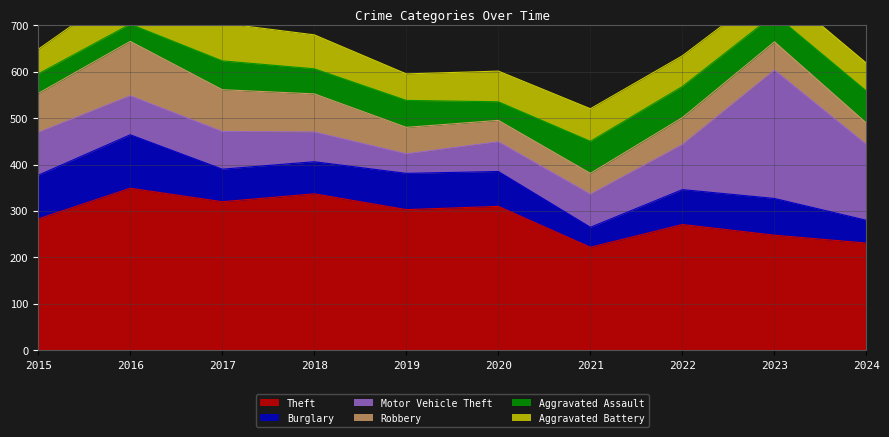

Reading right to left, what are all the values shown in this chart?

Theft: 2024=231	2023=248	2022=271	2021=222	2020=310	2019=303	2018=337	2017=320	2016=349	2015=283
Burglary: 2024=49	2023=79	2022=75	2021=43	2020=75	2019=78	2018=69	2017=70	2016=115	2015=94
Motor Vehicle Theft: 2024=163	2023=276	2022=97	2021=71	2020=64	2019=42	2018=64	2017=81	2016=84	2015=92
Robbery: 2024=46	2023=61	2022=58	2021=45	2020=46	2019=57	2018=82	2017=90	2016=117	2015=84
Aggravated Assault: 2024=69	2023=59	2022=67	2021=69	2020=40	2019=58	2018=54	2017=62	2016=37	2015=42
Aggravated Battery: 2024=60	2023=61	2022=66	2021=70	2020=66	2019=57	2018=73	2017=81	2016=85	2015=53